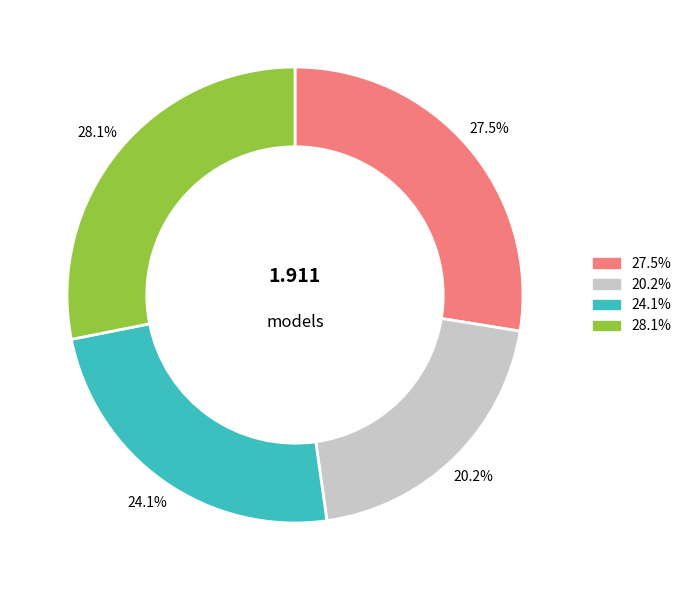

Which slice is the largest?

28.1%